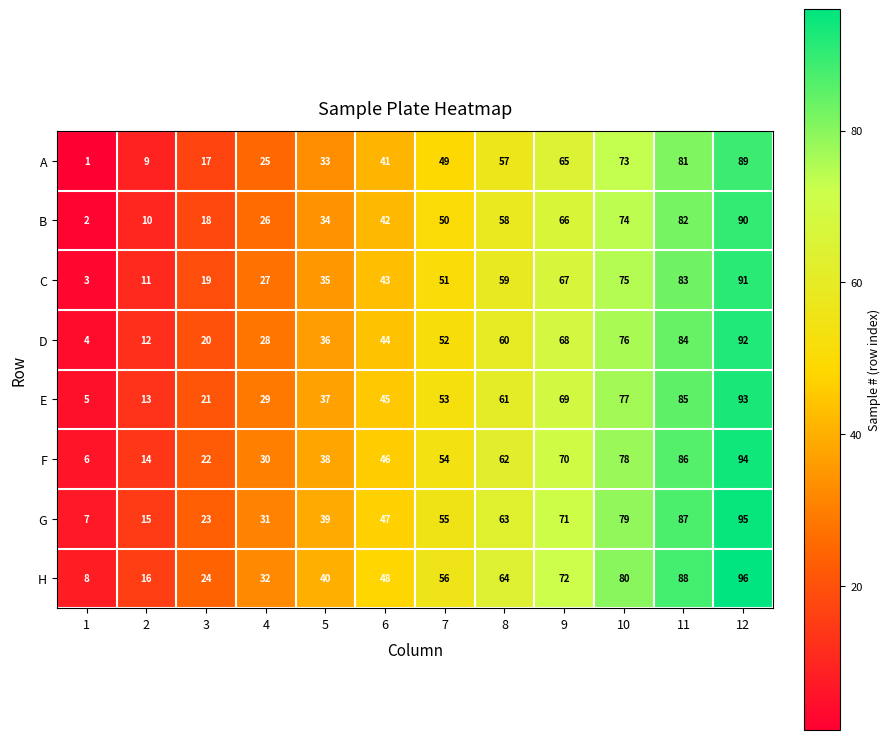

Rank the series at 3 from highest to lowest value.

H, G, F, E, D, C, B, A